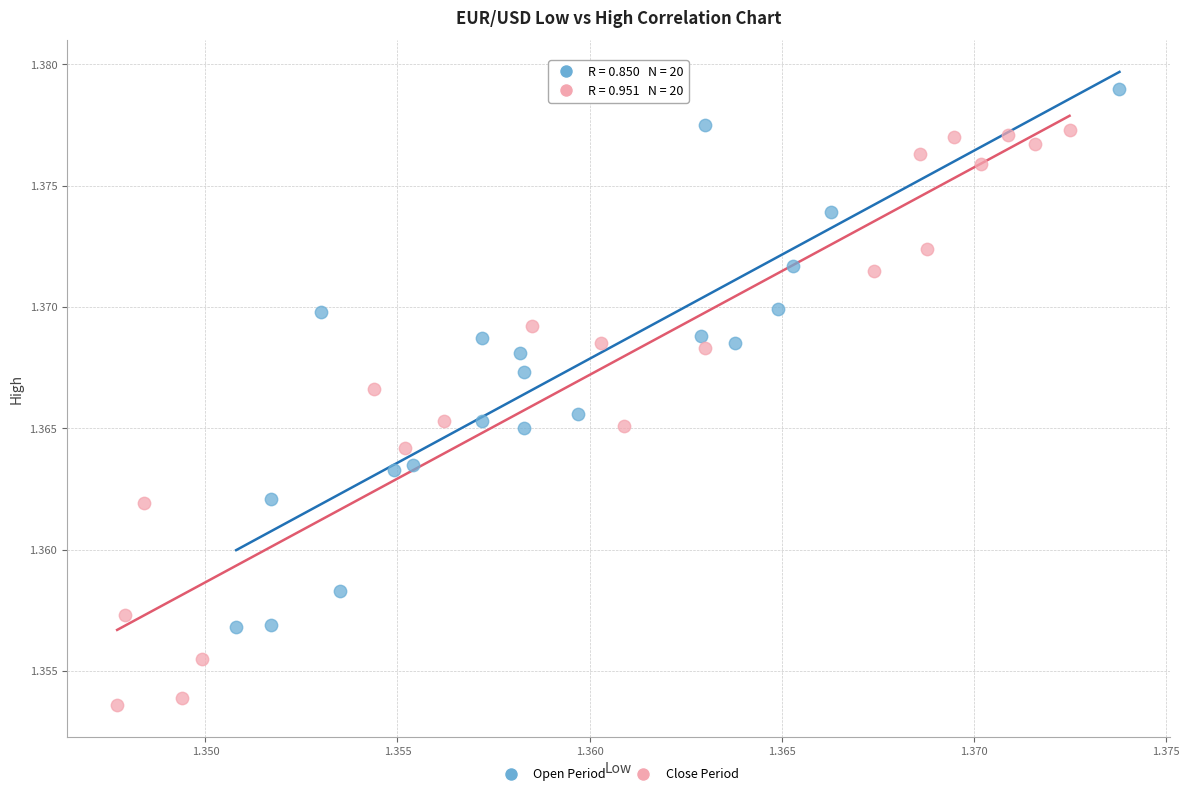

Which series reaches the maximum Y coordinate?

Open Period